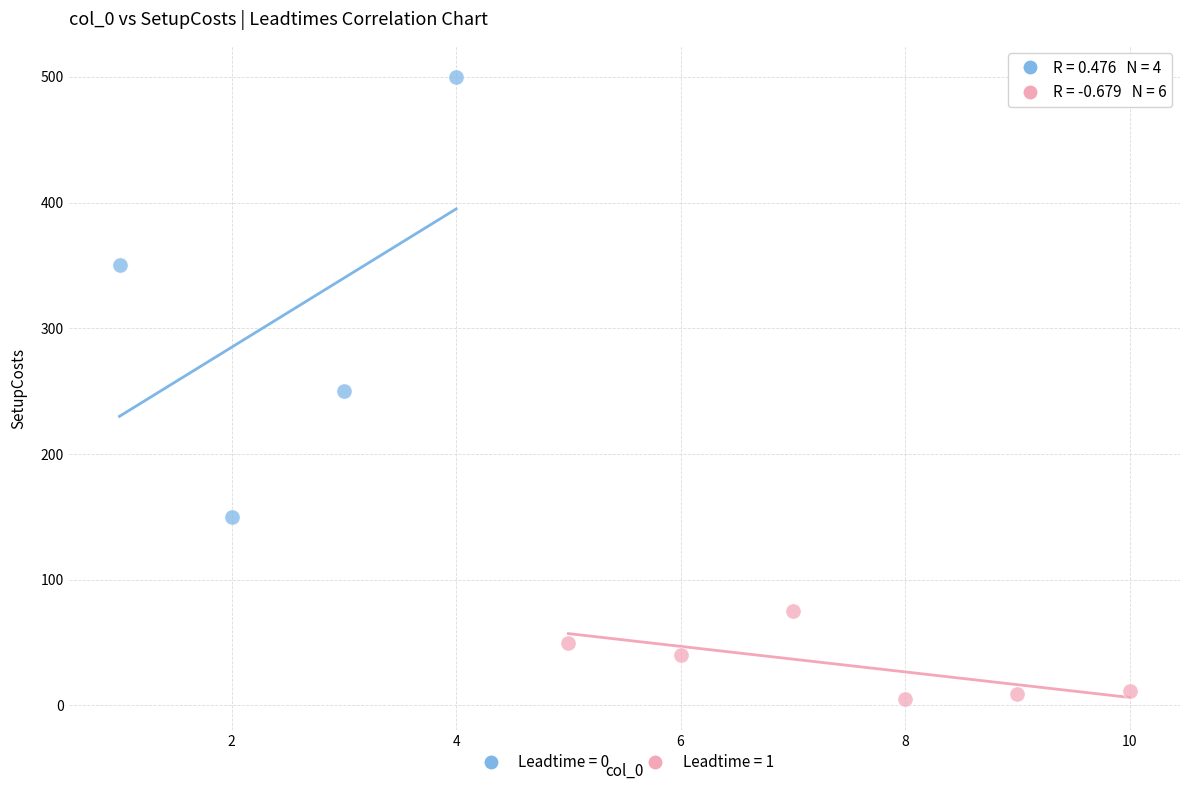

What are all the series names shown in the legend?

Leadtime = 0, Leadtime = 1